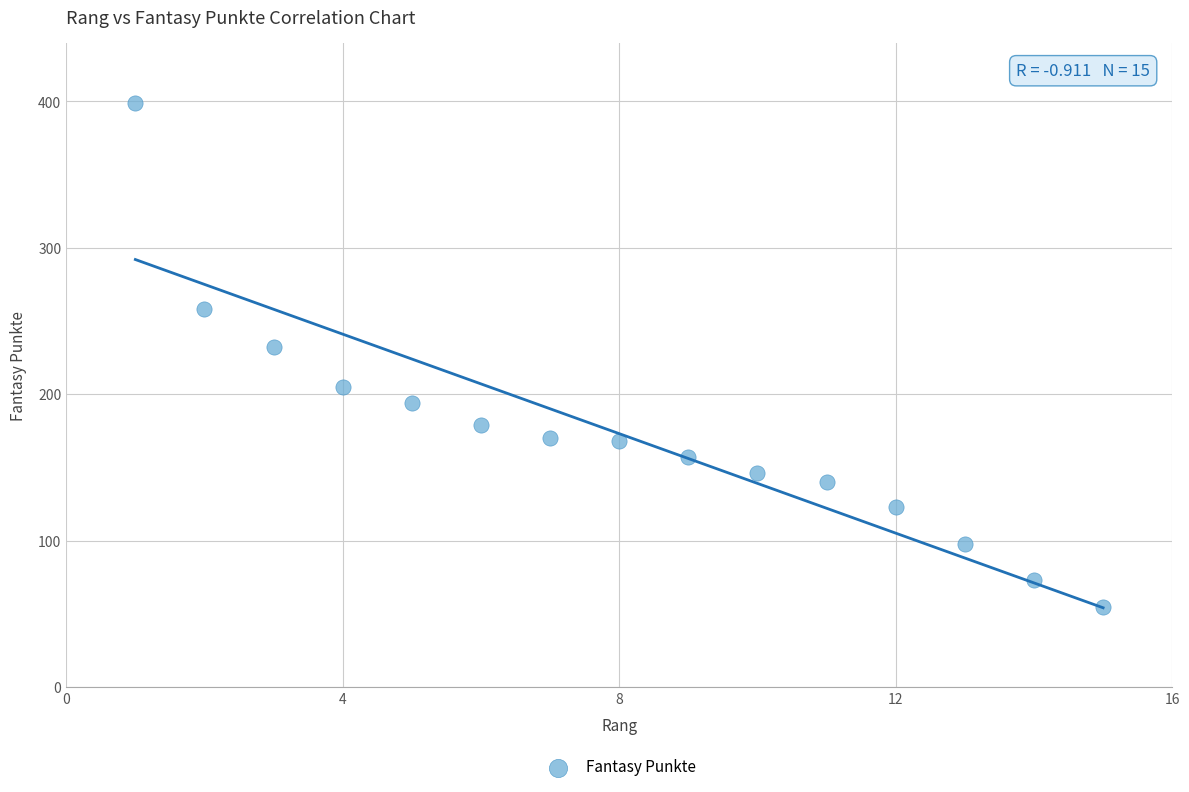

What Y value in the scatter plot is closest to 227?

232